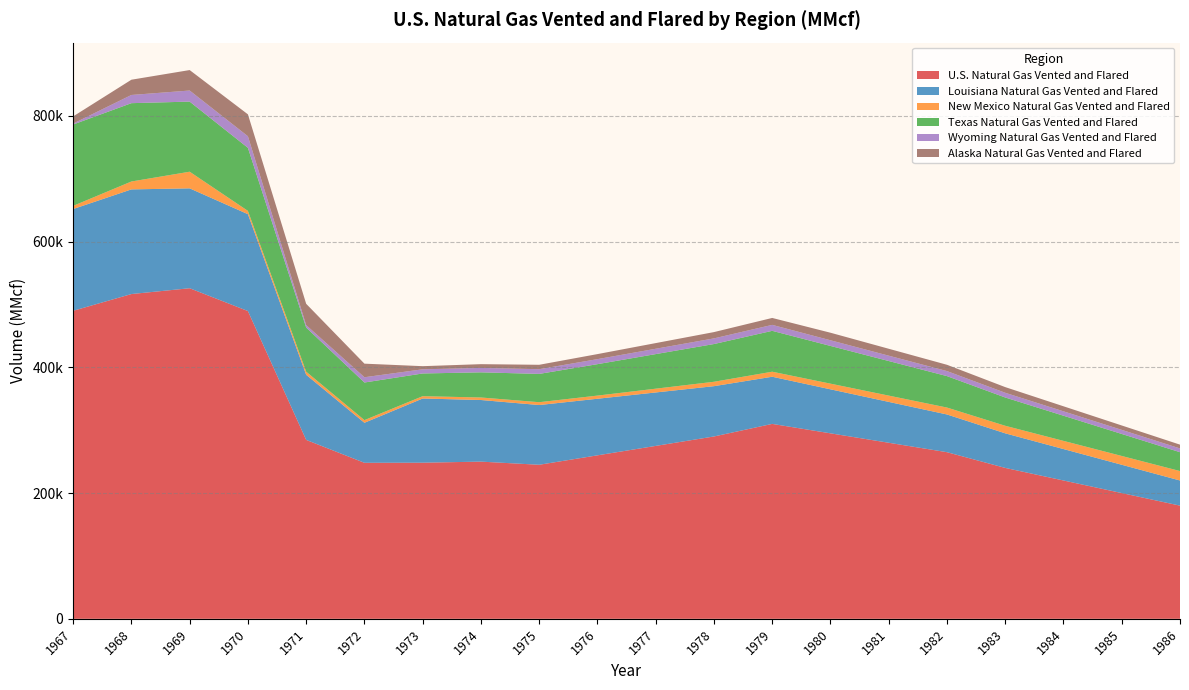

Reading left to right, transcribe all the data shown in this chart.

U.S. Natural Gas Vented and Flared: 489877	516508	525750	489460	284561	248119	248292	250000	245000	260000	275000	290000	310000	295000	280000	265000	240000	220000	200000	180000
Louisiana Natural Gas Vented and Flared: 161849	166439	158852	154089	103564	63667	102091	98000	95000	90000	85000	80000	75000	70000	65000	60000	55000	50000	45000	40000
New Mexico Natural Gas Vented and Flared: 5022	12551	26458	5203	4917	4222	3691	4000	4500	5000	6000	7000	8000	9000	10000	11000	12000	13000	14000	15000
Texas Natural Gas Vented and Flared: 129403	124584	111499	100305	70222	59821	36133	40000	45000	50000	55000	60000	65000	60000	55000	50000	45000	40000	35000	30000
Wyoming Natural Gas Vented and Flared: 1498	13038	17632	18419	3860	8376	6618	7000	7500	8000	8500	9000	9500	9000	8500	8000	7500	7000	6500	6000
Alaska Natural Gas Vented and Flared: 11390	24258	32543	34808	33880	21590	4979	6000	7000	8000	9000	10000	11000	12000	11000	10000	9000	8000	7000	6000